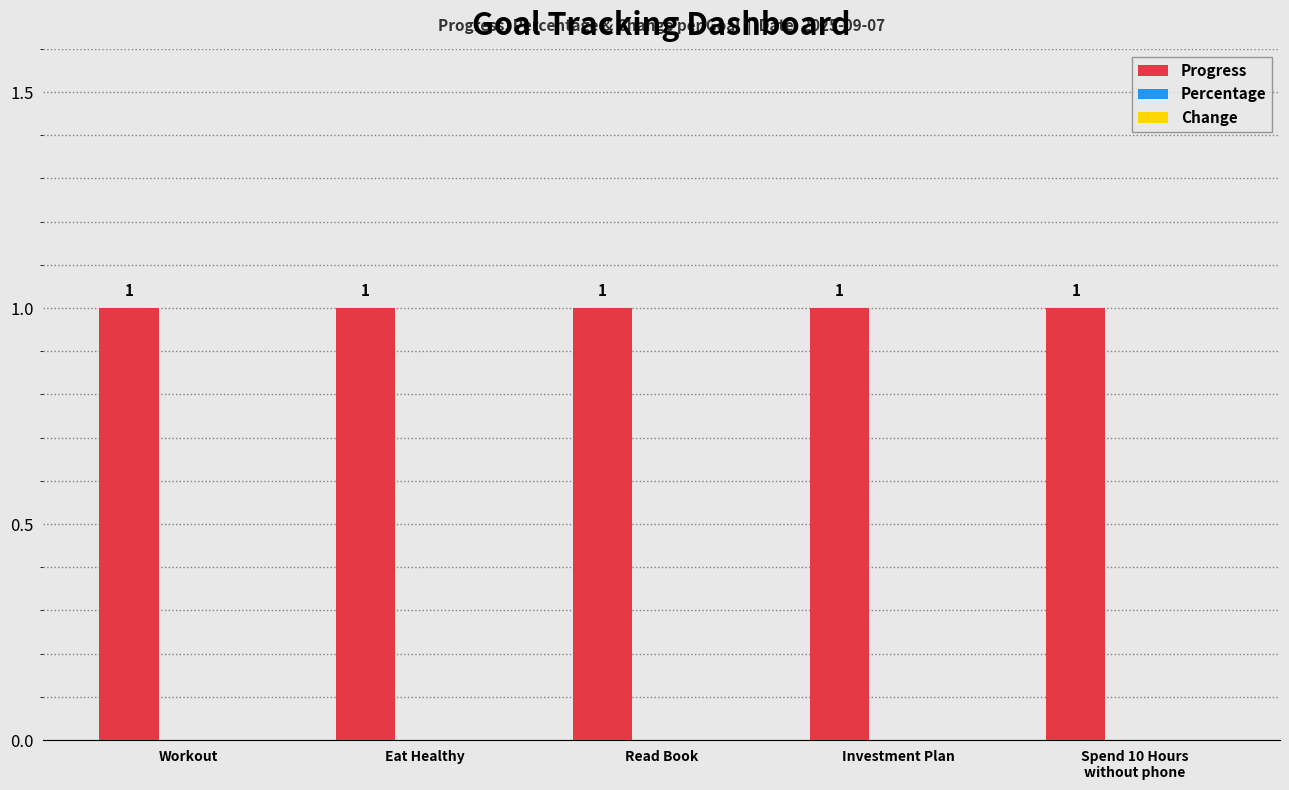

What is the sum of all Progress values?

5